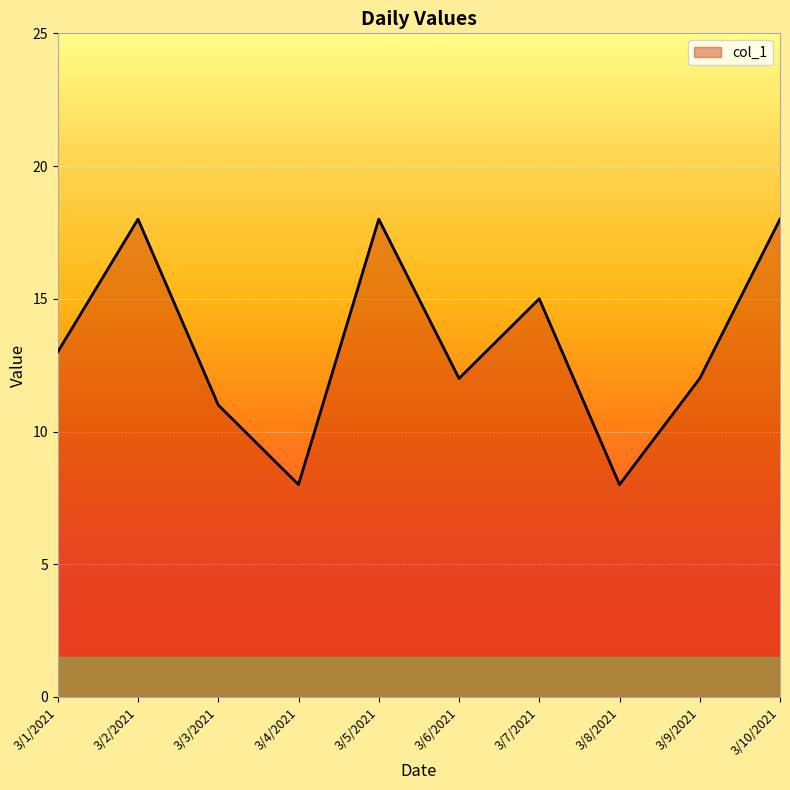

Count the number of data series in this chart.

1